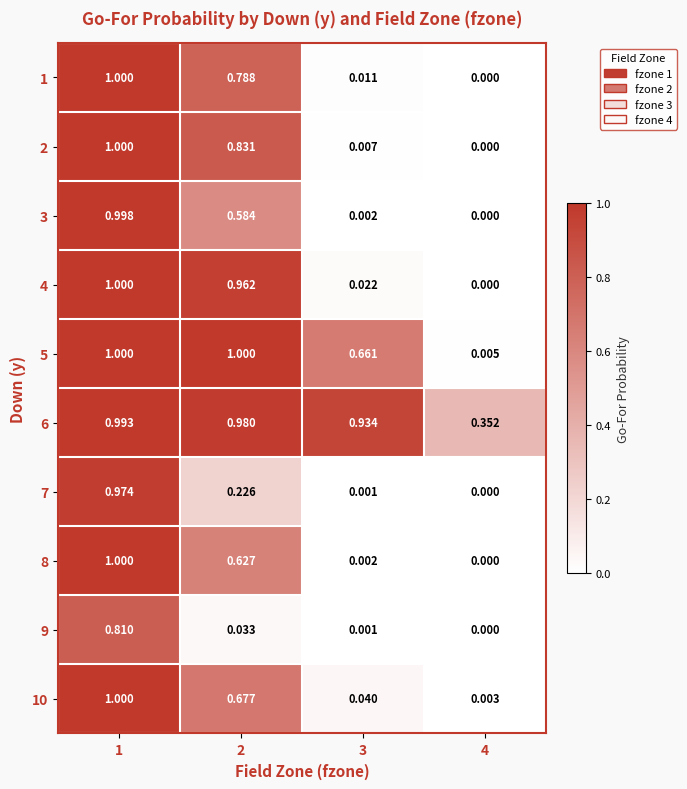

Is the value of 2 at 4 greater than the value of 5 at 3?

No